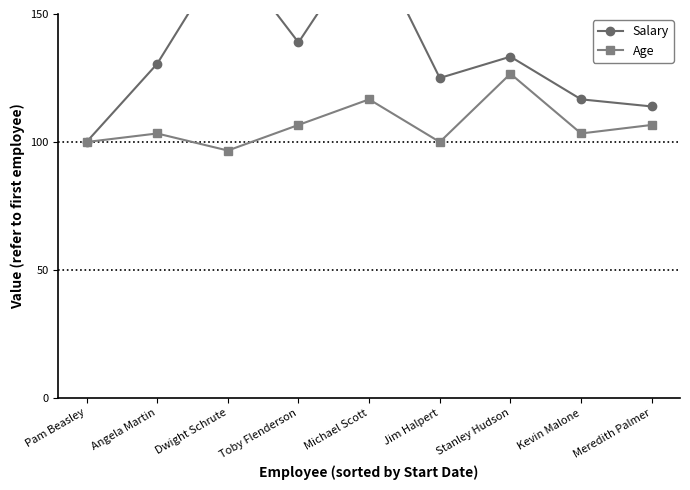

What is the label of the 8th point from the left?

Kevin Malone